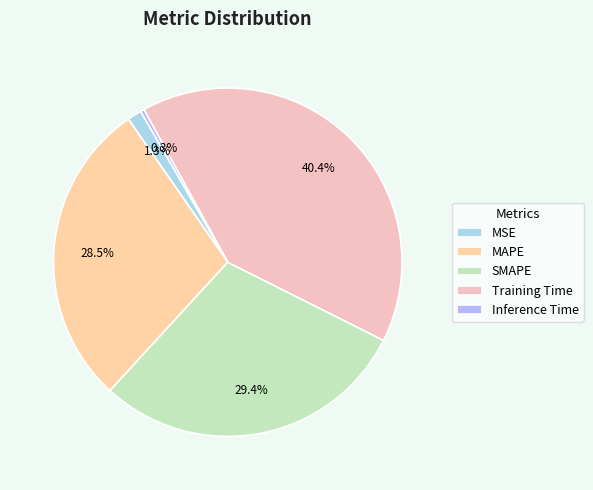

To the nearest percent, what is the difference between the largest and smallest slice percentages?

40%